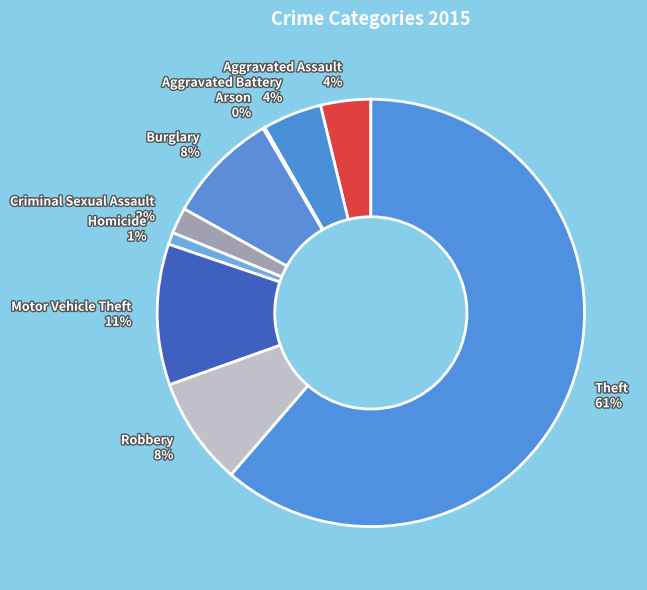

Which slice is the largest?

Theft